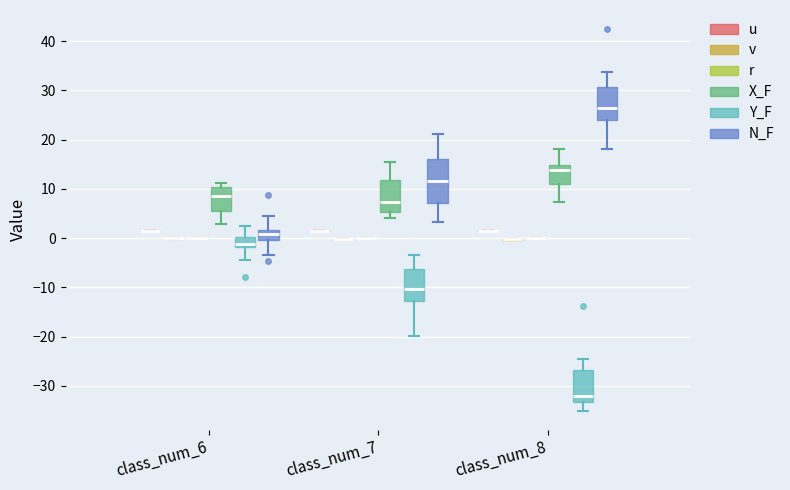

Where does the lower whisker of the box for class_num_6 (N_F) end on the y-axis? The values are not printed on the chart, so give them approximately, as read against the axis.

-3